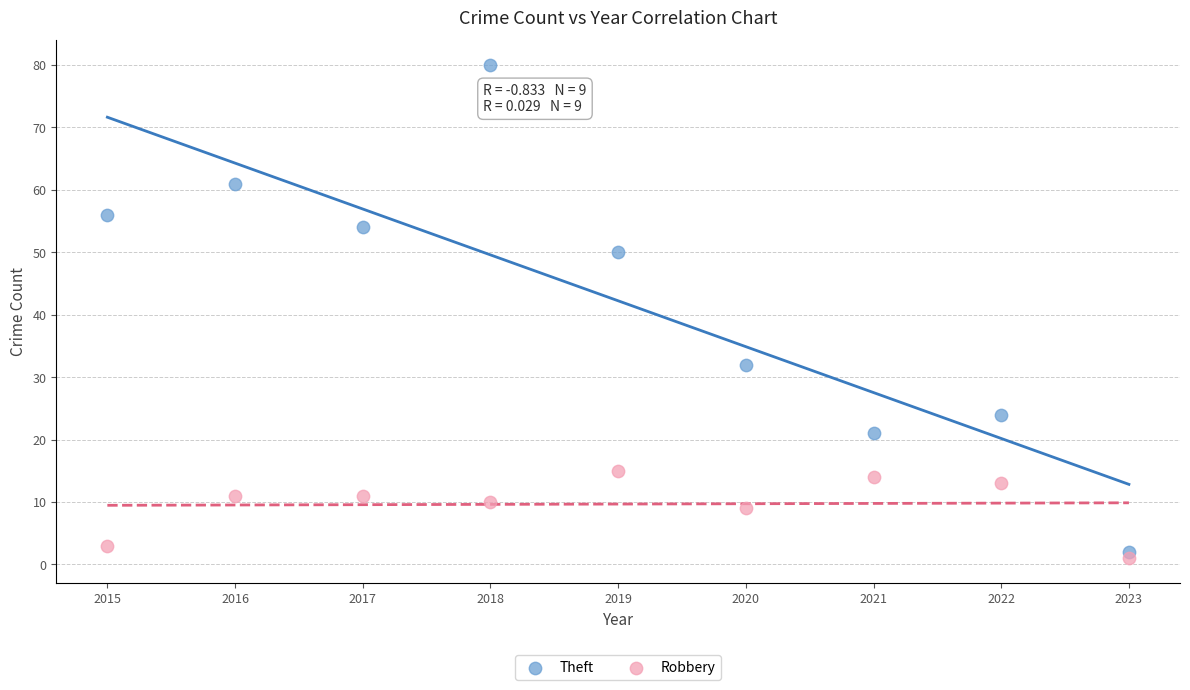

Which series has the largest Y range (max minus min)?

Theft